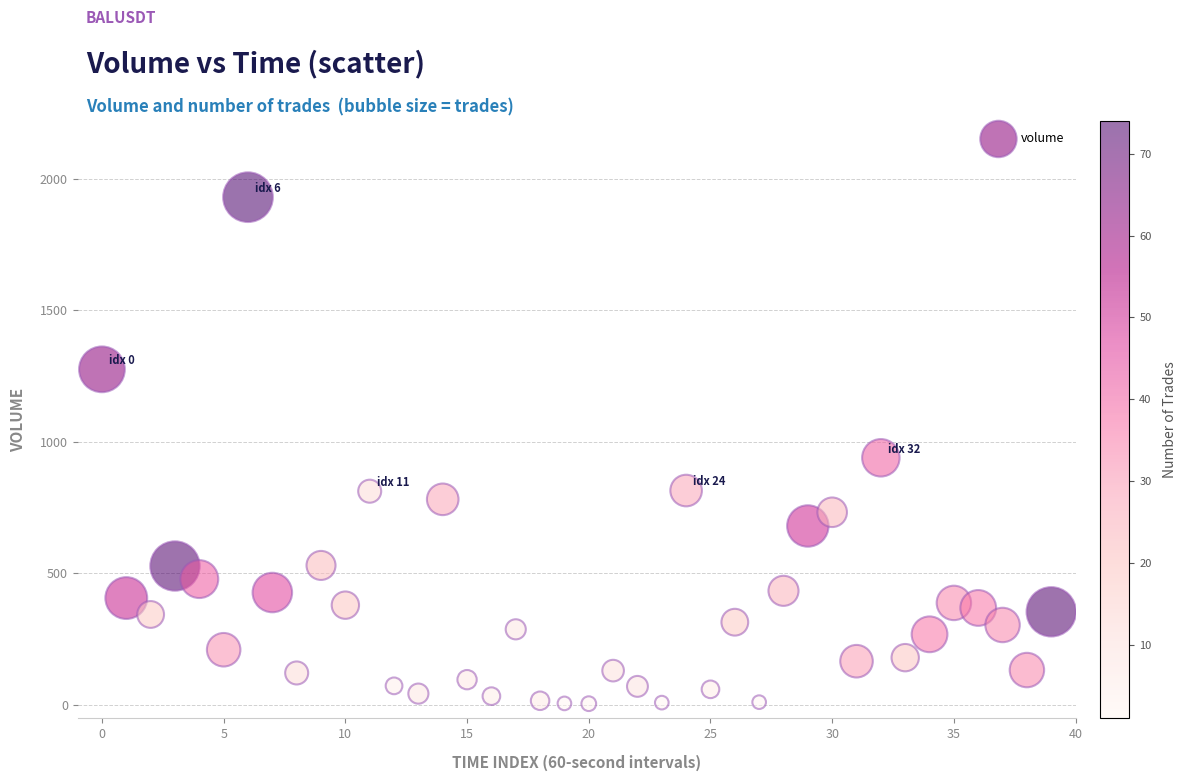

What is the range of Y values (max minus min)?

1925.6